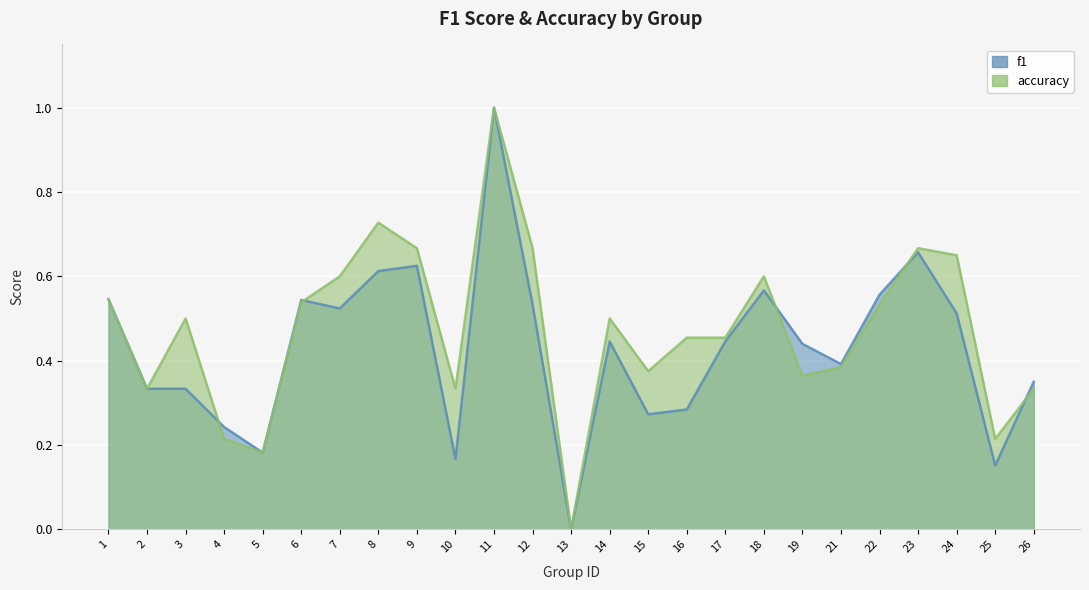

How many interior local valleys does the accuracy series have?

7